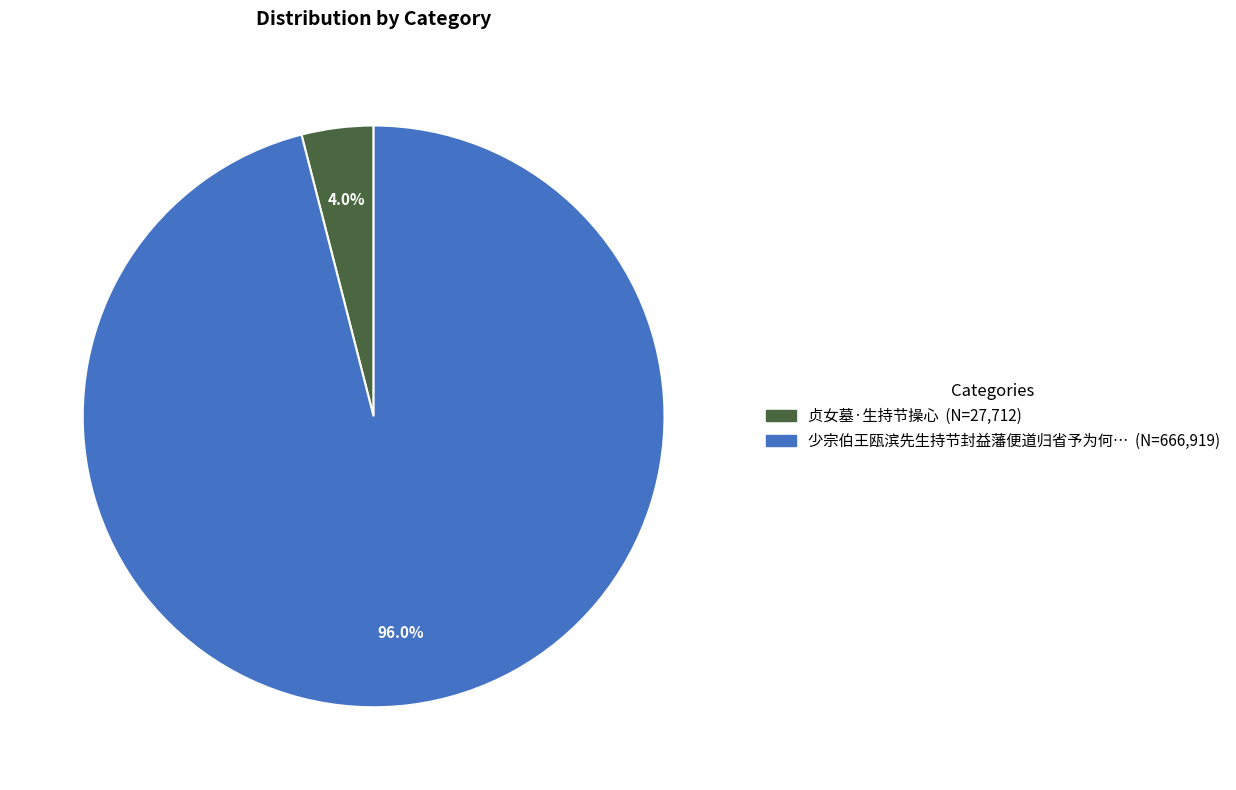

Is there any slice that represents more than half of the pie?

Yes